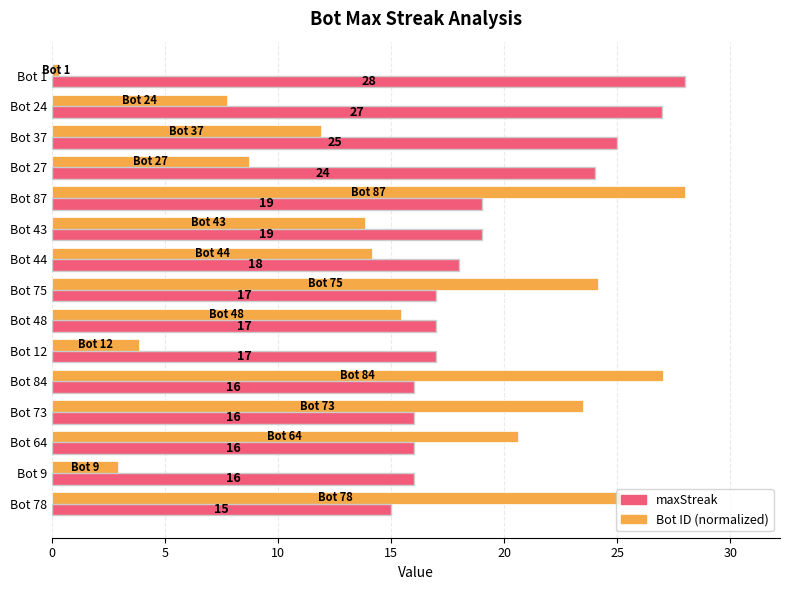

What is the spread (max minus min) of values at Bot 87?

9.0